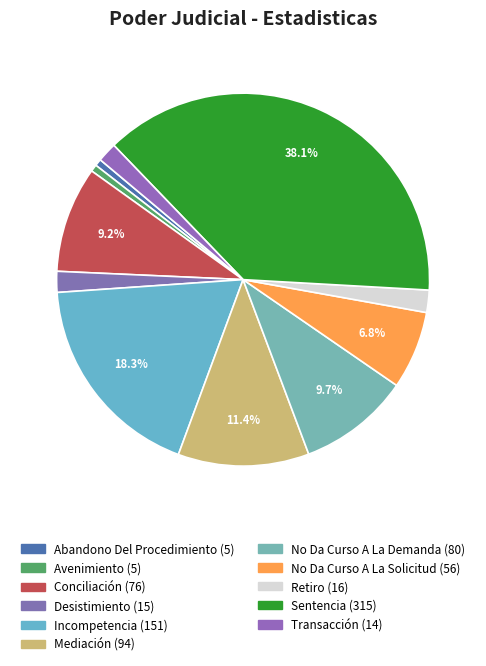

What is the largest slice in the pie chart?

Sentencia